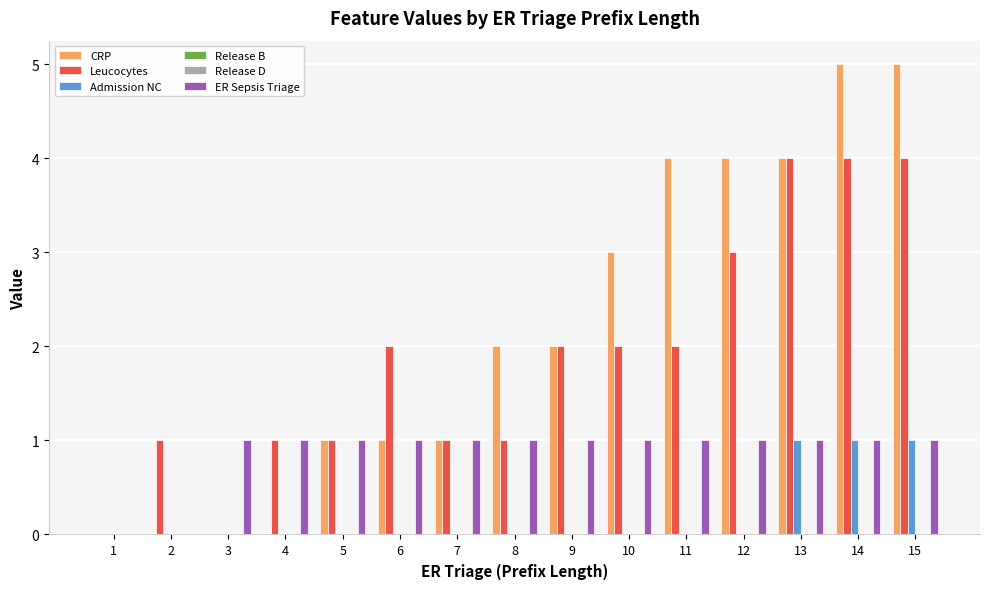

List the labels in order of CRP value, smallest first.

1, 2, 3, 4, 5, 6, 7, 8, 9, 10, 11, 12, 13, 14, 15